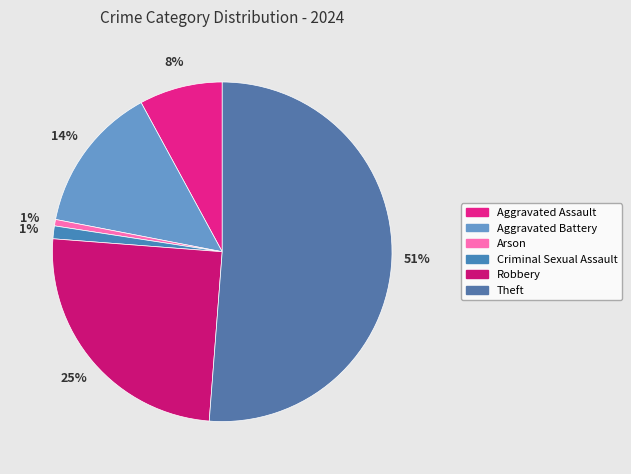

True or false: Arson accounts for 1% of the total.

True